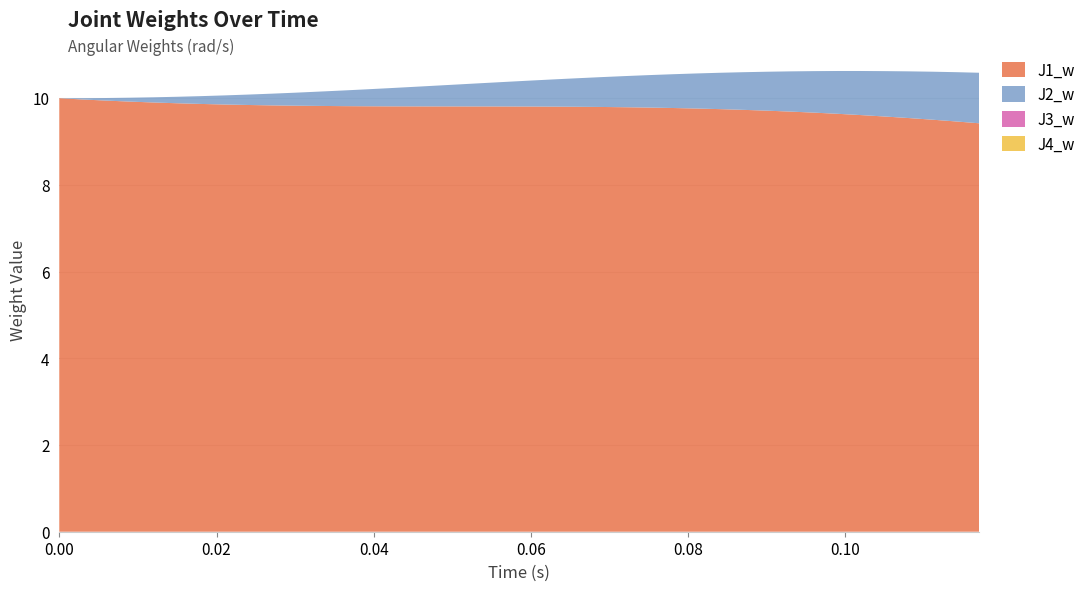

Reading left to right, what are all the values shown in this chart?

J1_w: 0=10.0	1=10.0	2=9.9	3=9.9	4=9.9	5=9.9	6=9.9	7=9.9	8=9.8	9=9.8	10=9.8	11=9.8	12=9.8	13=9.8	14=9.8	15=9.8	16=9.8	17=9.8	18=9.8	19=9.8	20=9.8	21=9.8	22=9.8	23=9.8	24=9.8	25=9.8	26=9.8	27=9.8	28=9.7	29=9.7	30=9.7	31=9.7	32=9.7	33=9.6	34=9.6	35=9.6	36=9.5	37=9.5	38=9.5	39=9.4
J2_w: 0=0.0	1=0.0	2=0.1	3=0.1	4=0.1	5=0.1	6=0.2	7=0.2	8=0.2	9=0.3	10=0.3	11=0.3	12=0.4	13=0.4	14=0.4	15=0.4	16=0.5	17=0.5	18=0.5	19=0.6	20=0.6	21=0.6	22=0.7	23=0.7	24=0.7	25=0.7	26=0.8	27=0.8	28=0.8	29=0.9	30=0.9	31=0.9	32=1.0	33=1.0	34=1.0	35=1.0	36=1.1	37=1.1	38=1.1	39=1.2
J3_w: 0=0.0	1=0.0	2=0.0	3=0.0	4=0.0	5=0.0	6=0.0	7=0.0	8=0.0	9=0.0	10=0.0	11=0.0	12=0.0	13=0.0	14=0.0	15=0.0	16=0.0	17=0.0	18=0.0	19=0.0	20=0.0	21=0.0	22=0.0	23=0.0	24=0.0	25=0.0	26=0.0	27=0.0	28=0.0	29=0.0	30=0.0	31=0.0	32=0.0	33=0.0	34=0.0	35=0.0	36=0.0	37=0.0	38=0.0	39=0.0
J4_w: 0=0.0	1=0.0	2=0.0	3=0.0	4=0.0	5=0.0	6=0.0	7=0.0	8=0.0	9=0.0	10=0.0	11=0.0	12=0.0	13=0.0	14=0.0	15=0.0	16=0.0	17=0.0	18=0.0	19=0.0	20=0.0	21=0.0	22=0.0	23=0.0	24=0.0	25=0.0	26=0.0	27=0.0	28=0.0	29=0.0	30=0.0	31=0.0	32=0.0	33=0.0	34=0.0	35=0.0	36=0.0	37=0.0	38=0.0	39=0.0